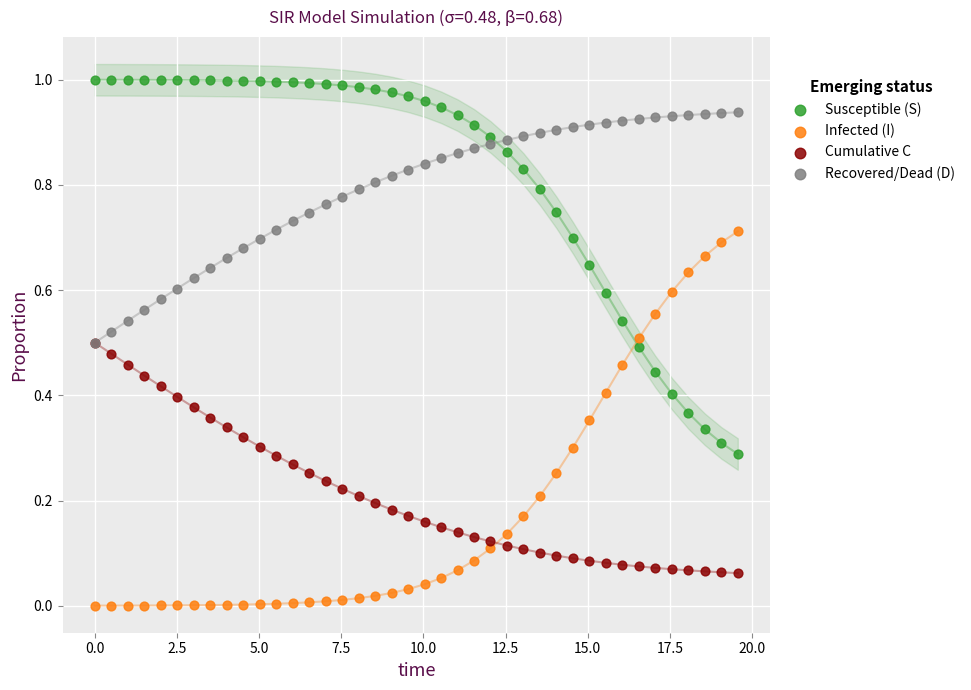

What are all the series names shown in the legend?

Susceptible (S), Infected (I), Cumulative C, Recovered/Dead (D)